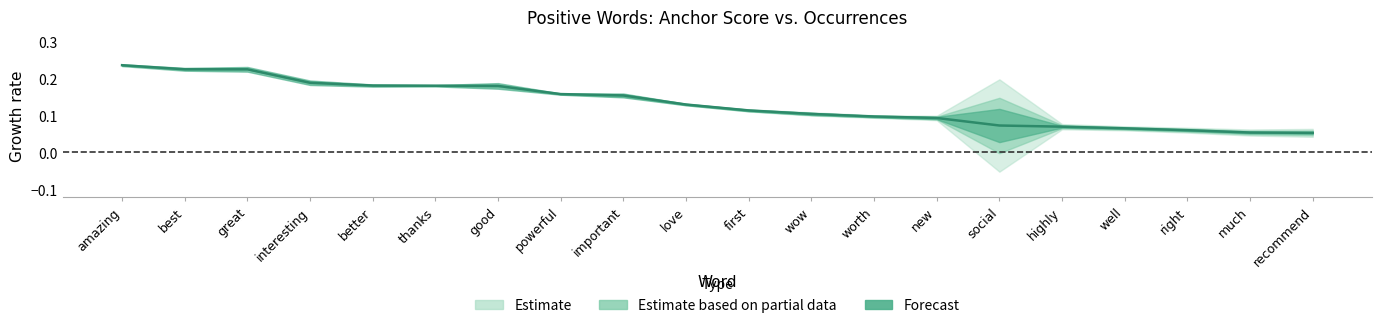

What is the smallest value displayed?

0.1